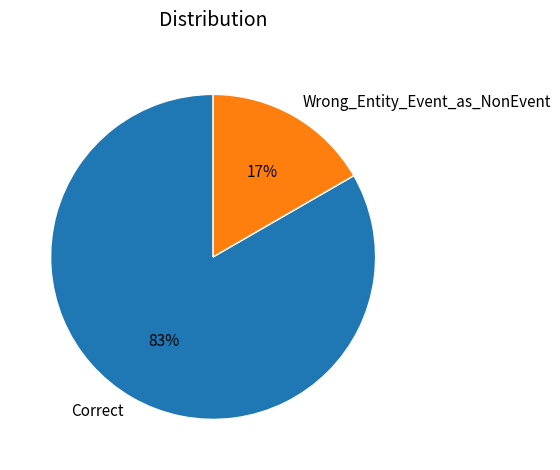

True or false: Wrong_Entity_Event_as_NonEvent accounts for 17% of the total.

True